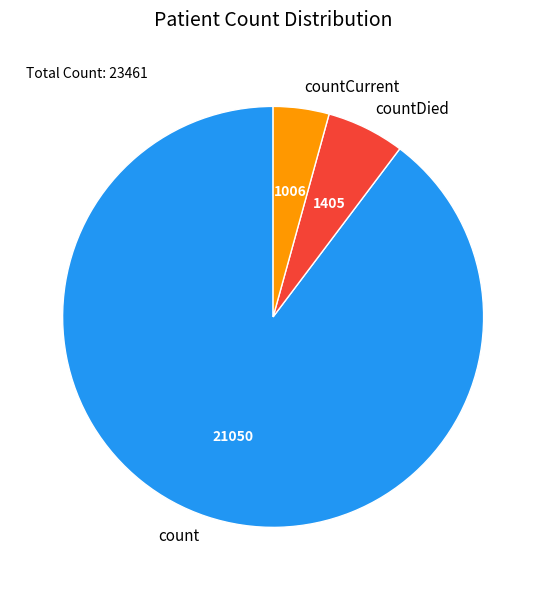

Combined, do count and countDied account for over 50%?

Yes